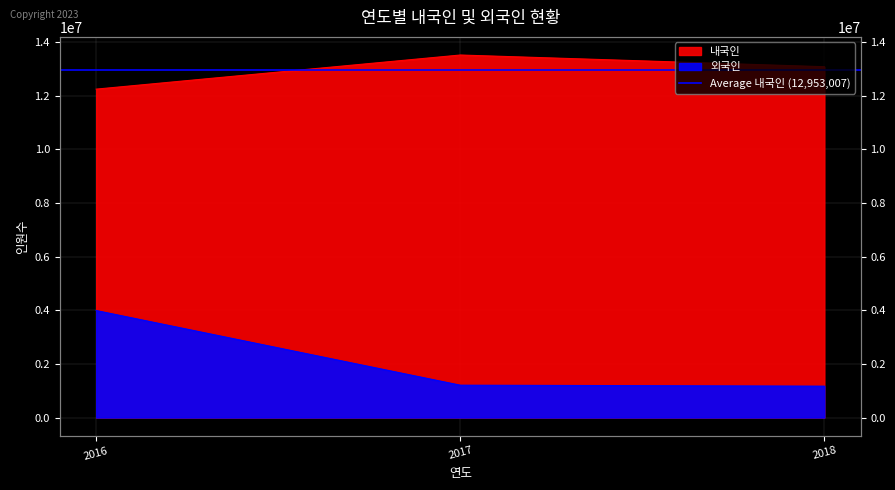

What is the minimum value for 외국인?

1170127